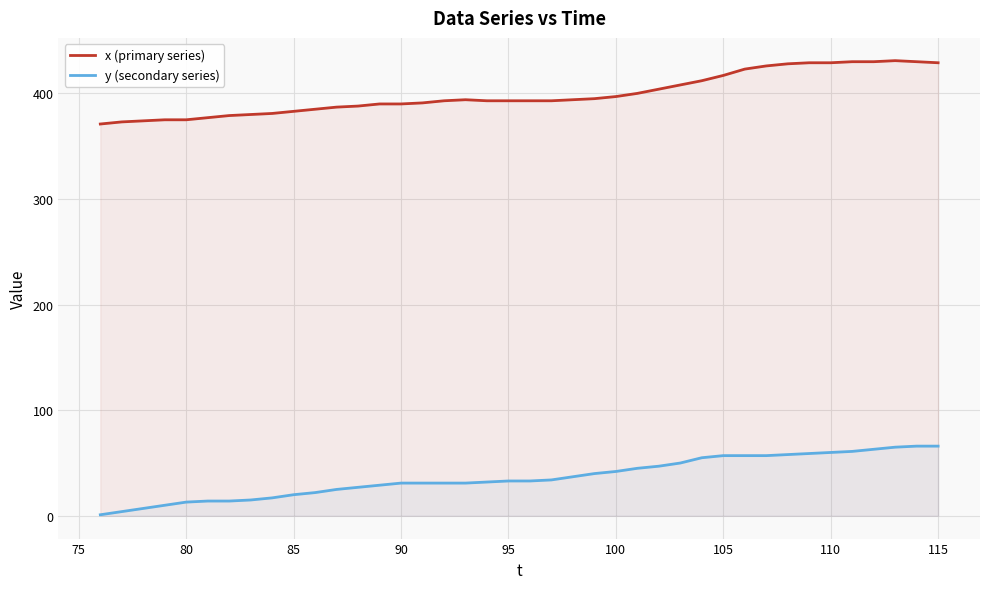

True or false: x (primary series) and y (secondary series) cross at least once.

False